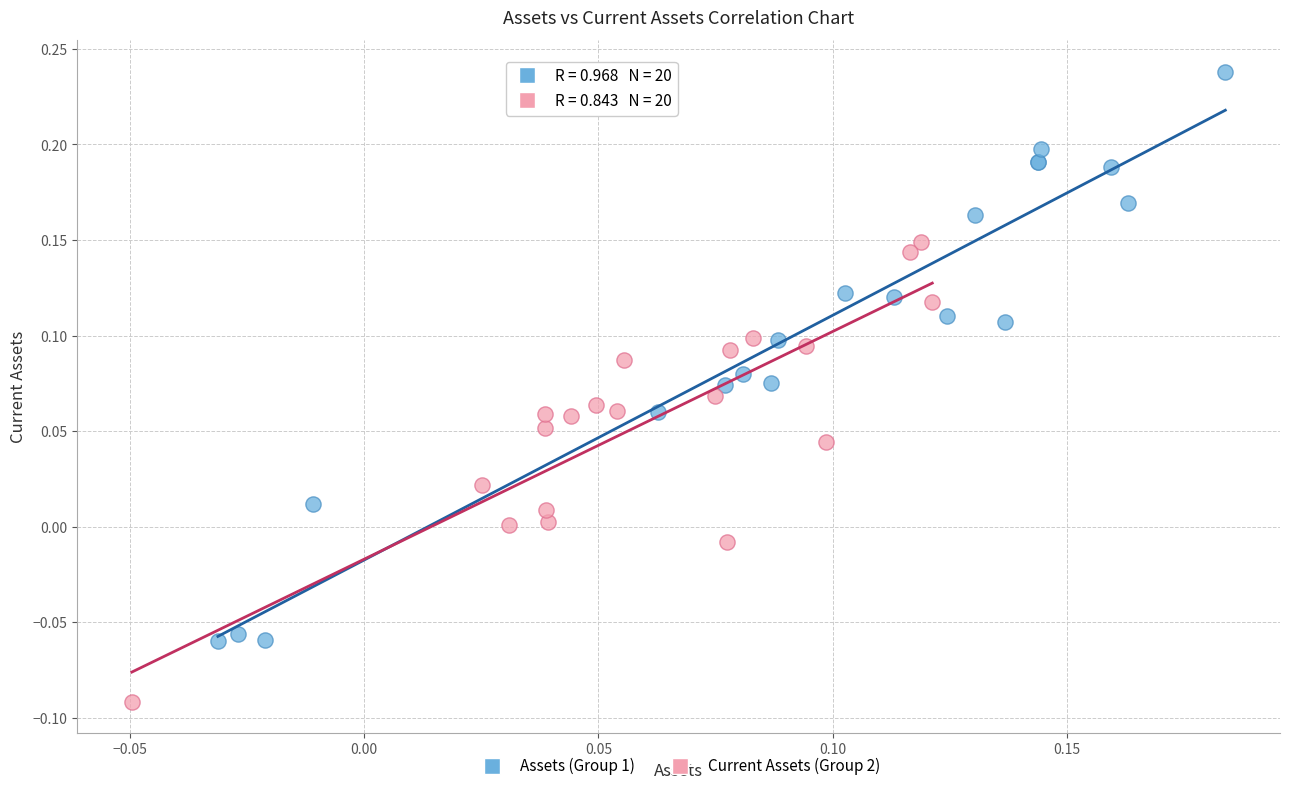

Which series has the largest Y range (max minus min)?

Assets (Group 1)